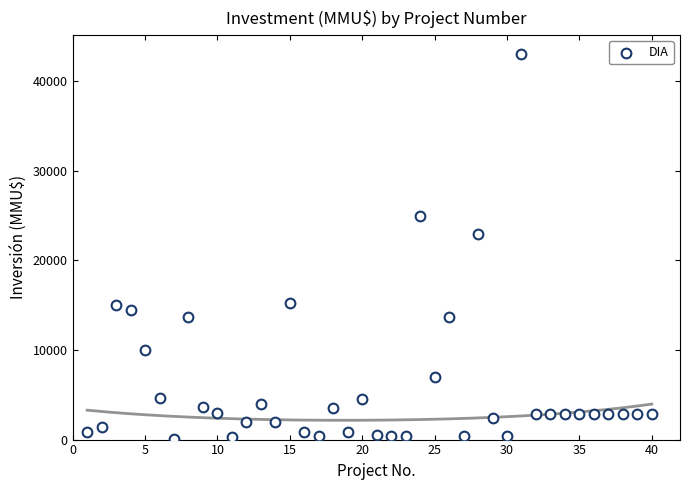

What Y value in the scatter plot is closest to 21550?

23000